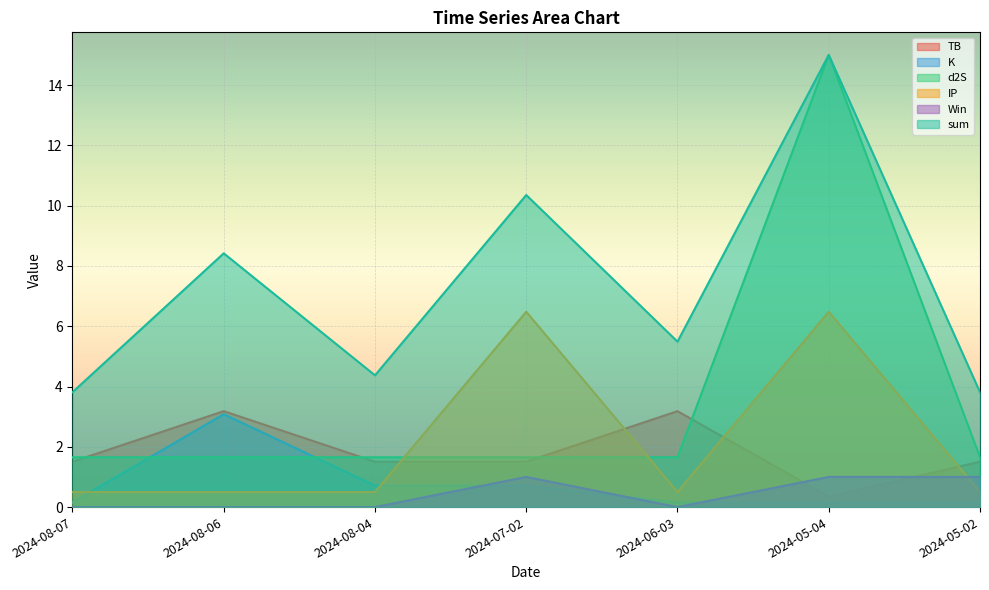

The value of K at 2024-08-06 is 3.1. True or false?

True